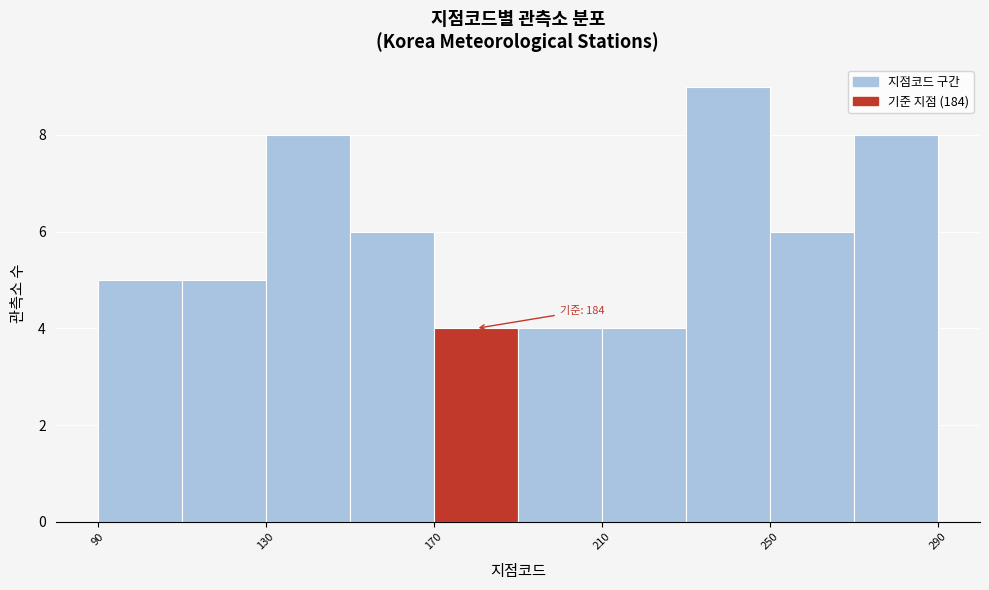

Which range on the x-axis has the tallest bar?

230 to 250